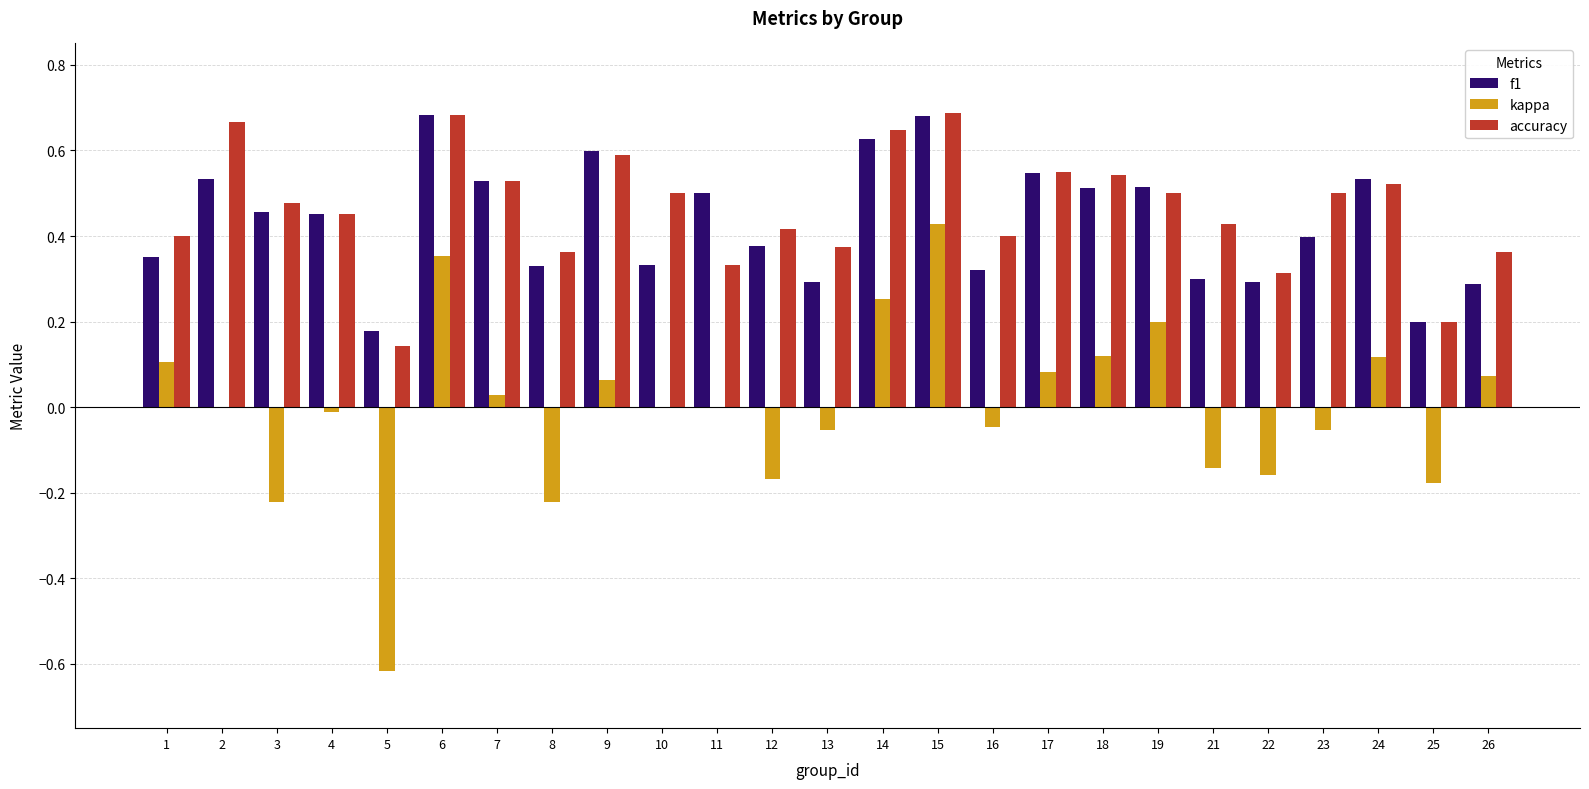

At which label does kappa reach its peak?

15